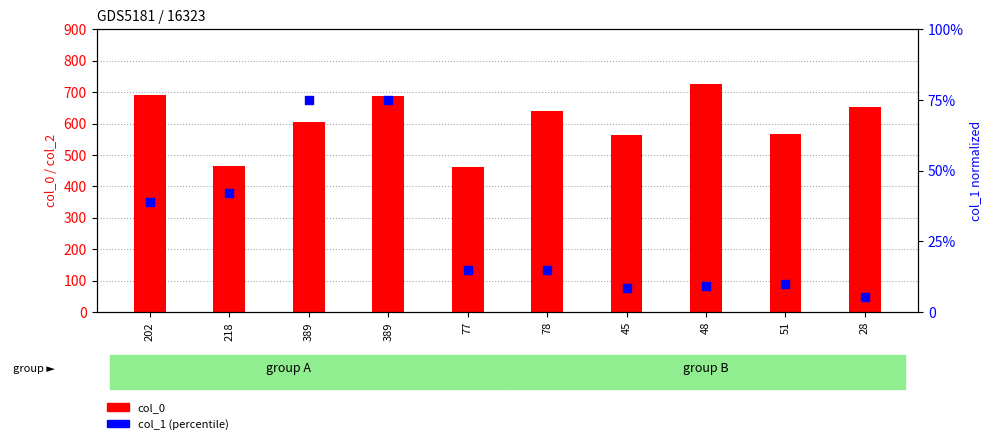

What are all the series names shown in the legend?

col_0, col_1 (percentile)